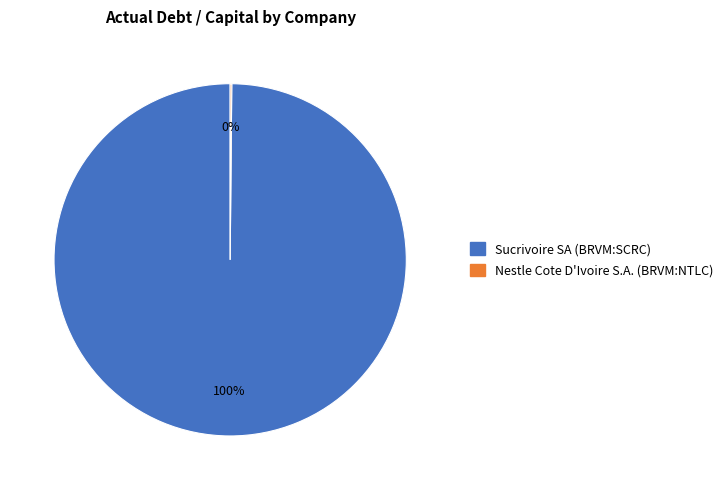

Which category has the biggest portion of the pie?

Sucrivoire SA (BRVM:SCRC)